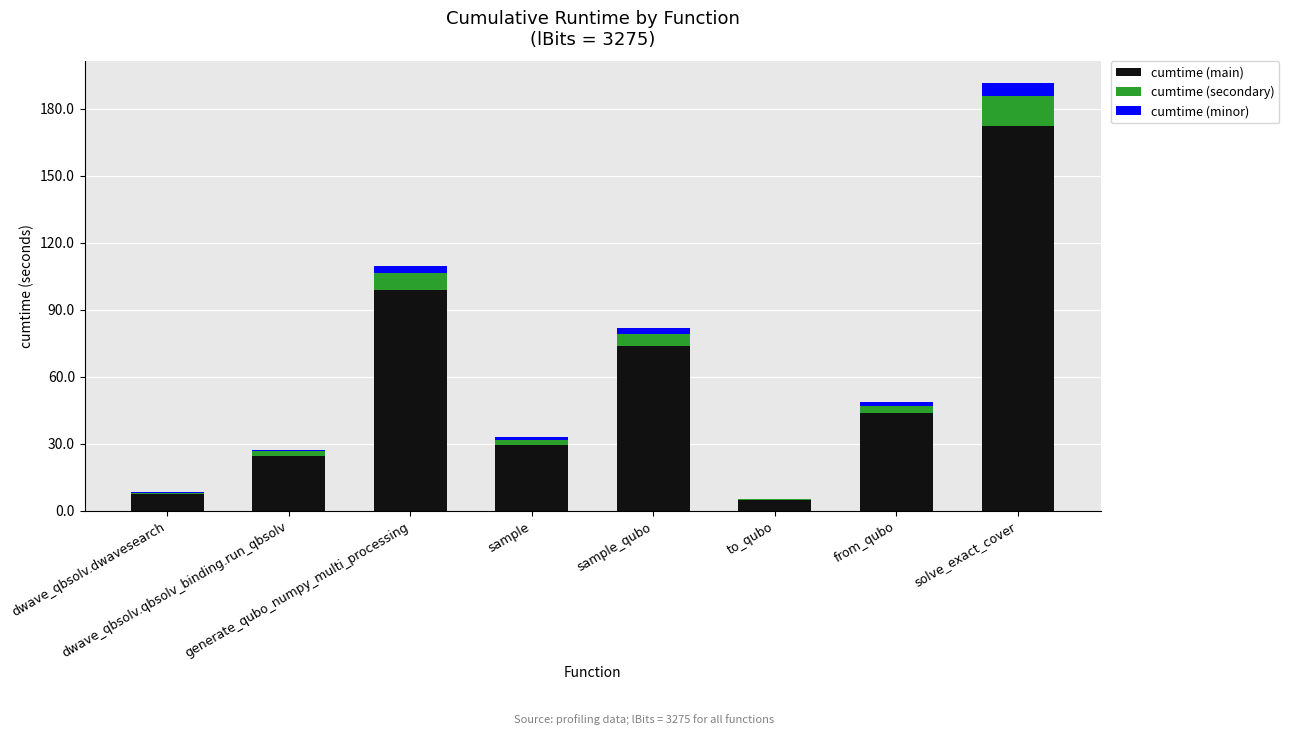

What is the sum of all cumtime (main) values?

455.4